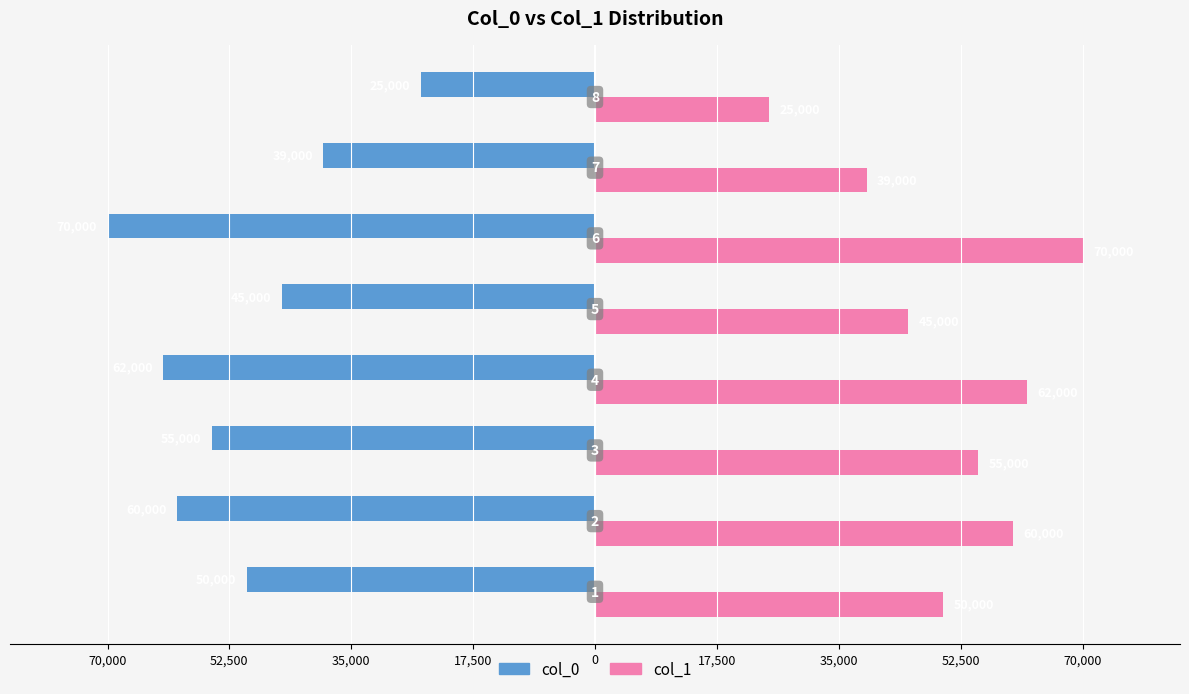

Which series has the largest range (max minus min)?

col_0